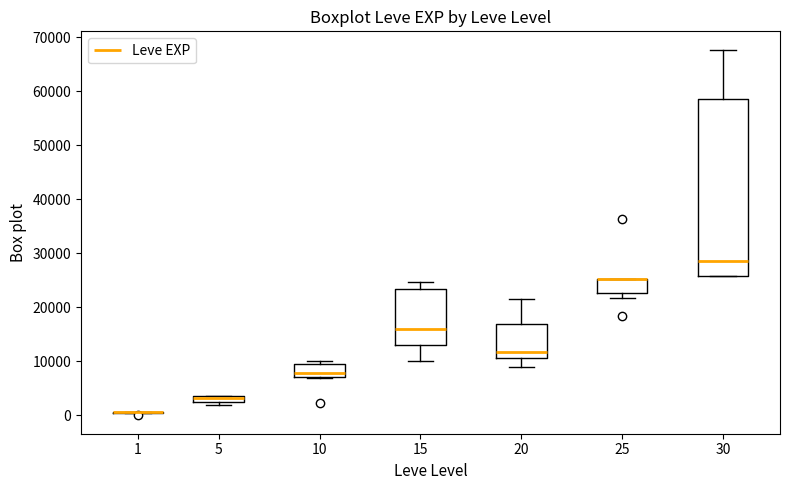

Which box is the tallest, from its lower edge to its upper edge?

30